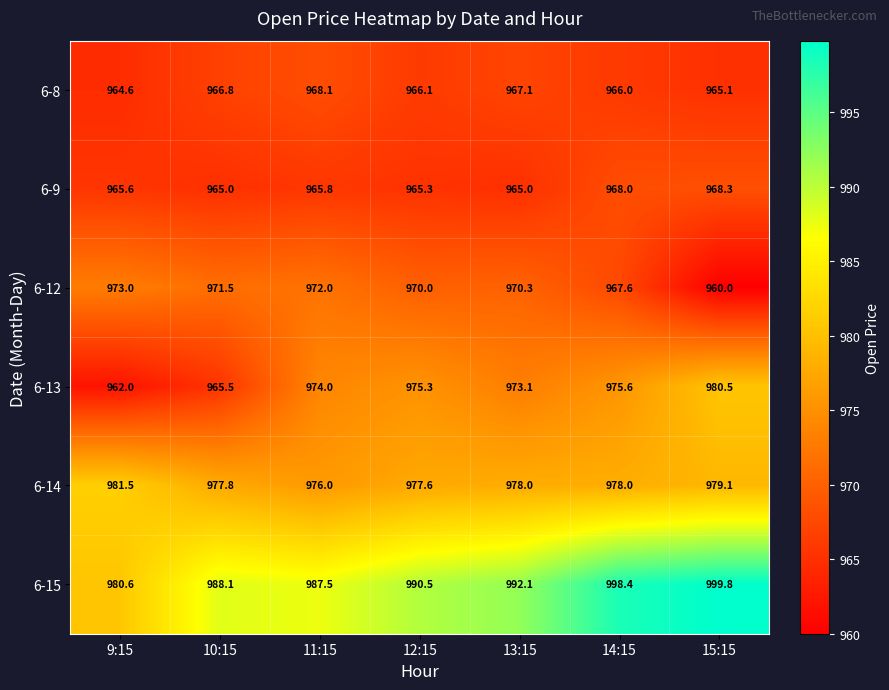

Where is 6-8 nearest to the value 966?

14:15